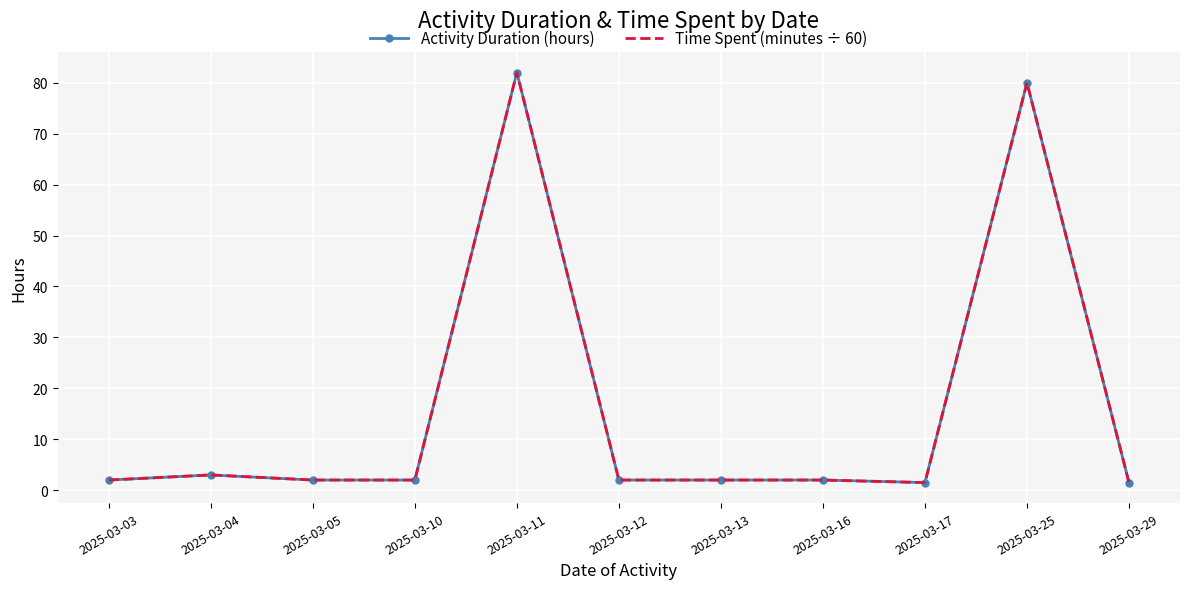

True or false: Time Spent (minutes ÷ 60) and Activity Duration (hours) cross at least once.

False